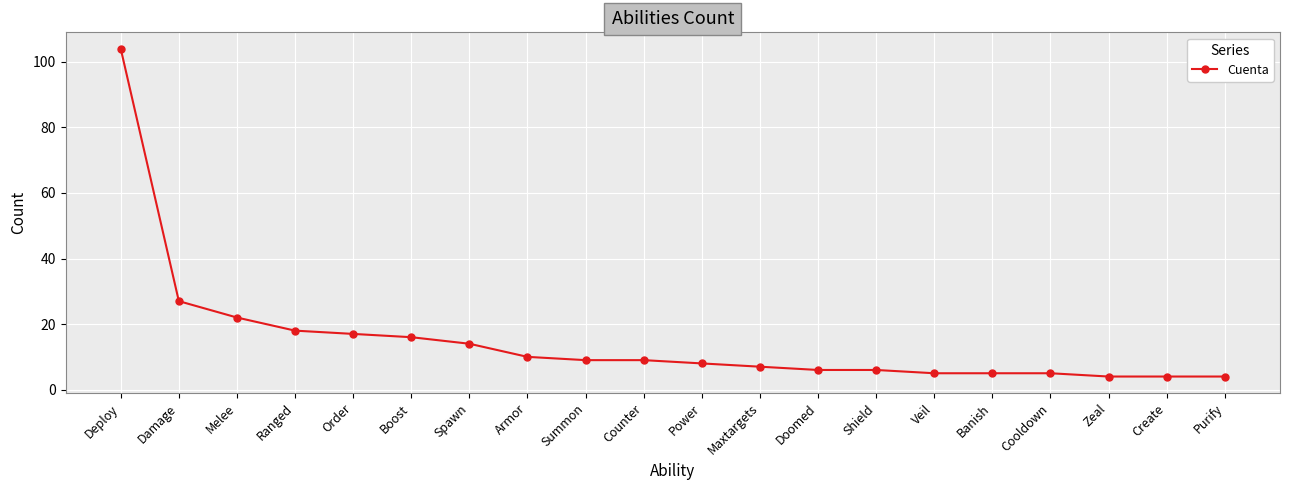

What is the change in value from Boost to Doomed?

-10